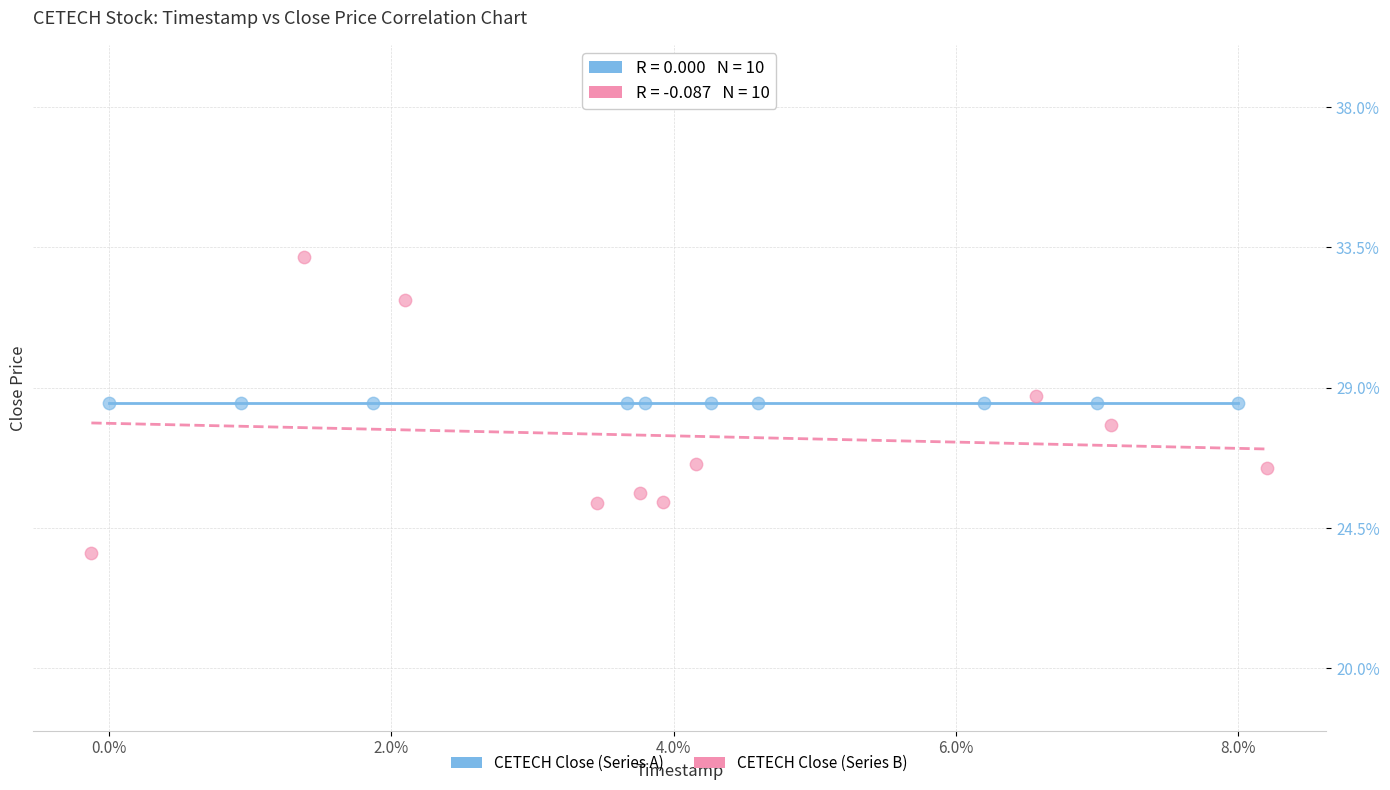

Which series contains the highest Y value?

CETECH Close (Series B)